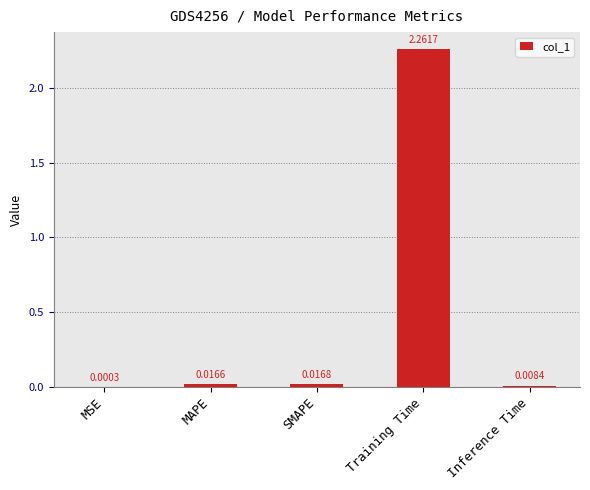

Between Training Time and SMAPE, which is larger?

Training Time